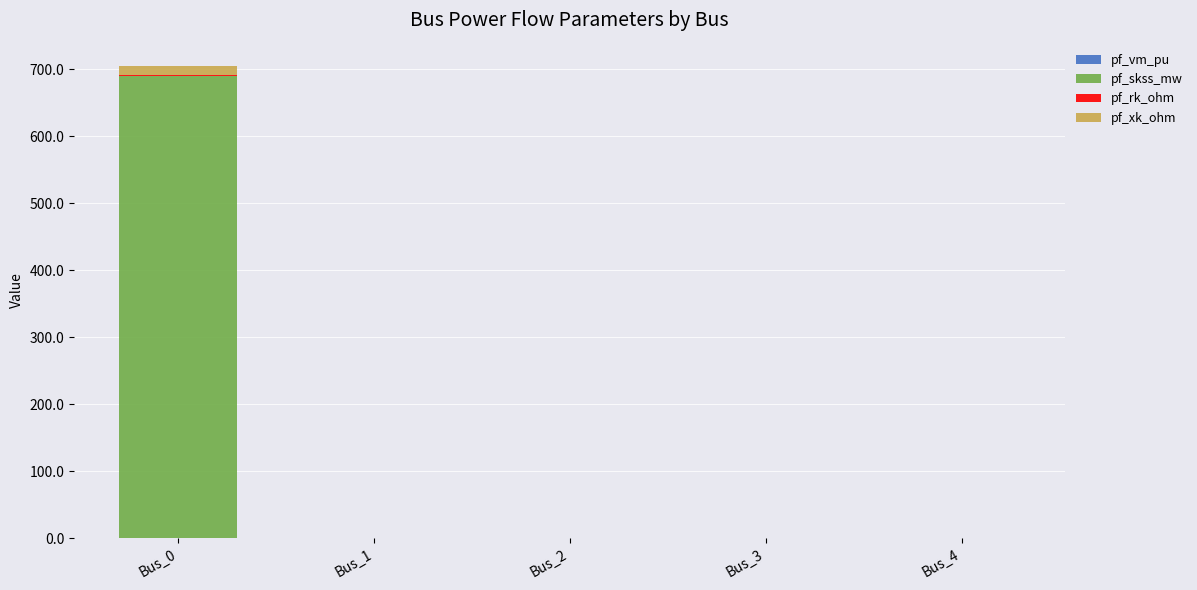

At which category is the sum across all series the highest?

Bus_0